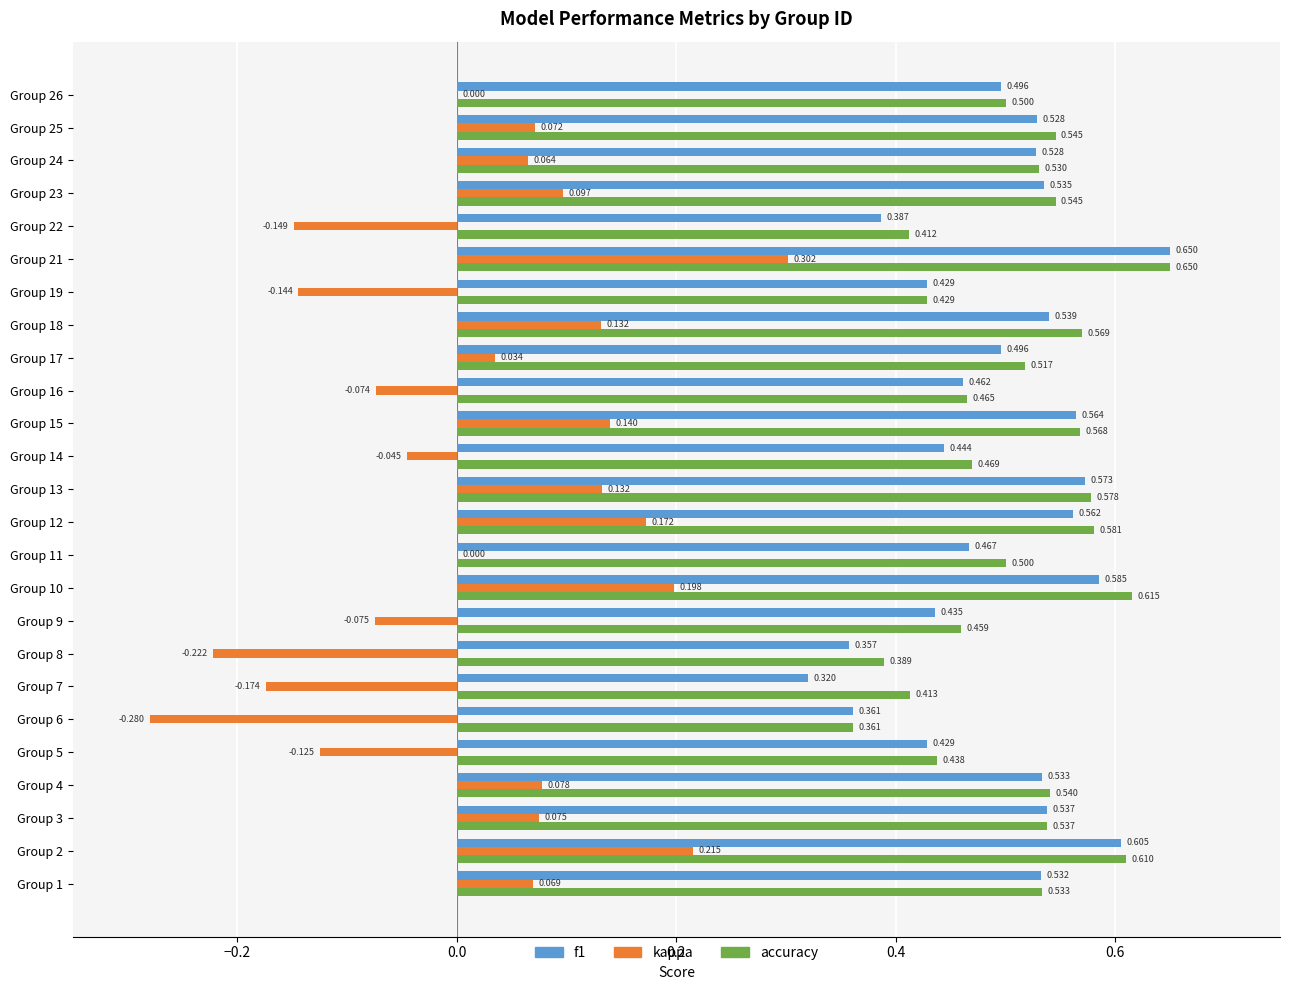

Between Group 8 and Group 19, which series saw the biggest shift?

kappa